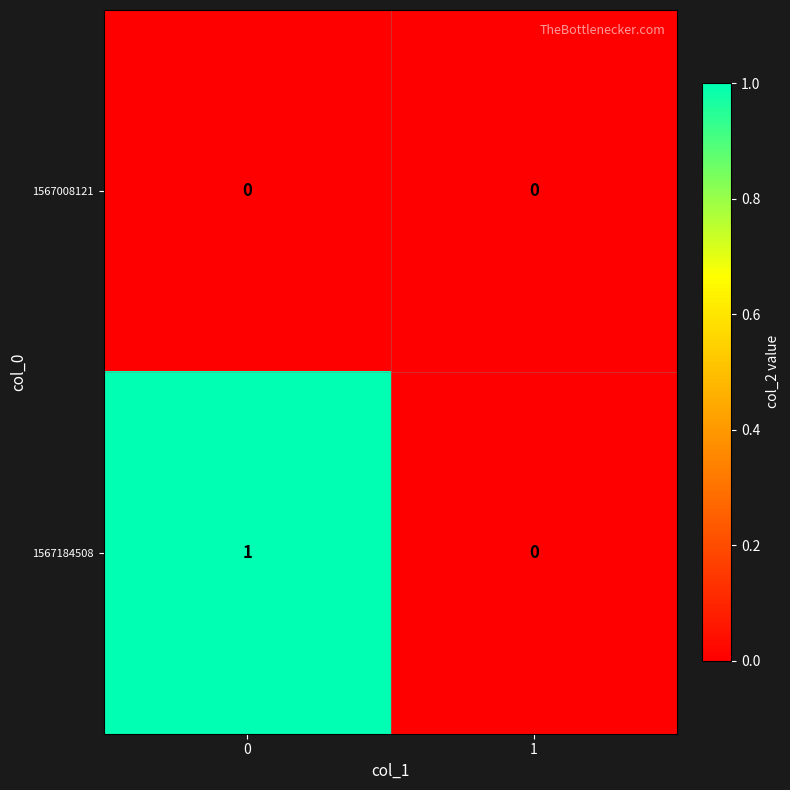

Reading left to right, extract all data points from this chart.

1567008121: 0	0
1567184508: 1	0